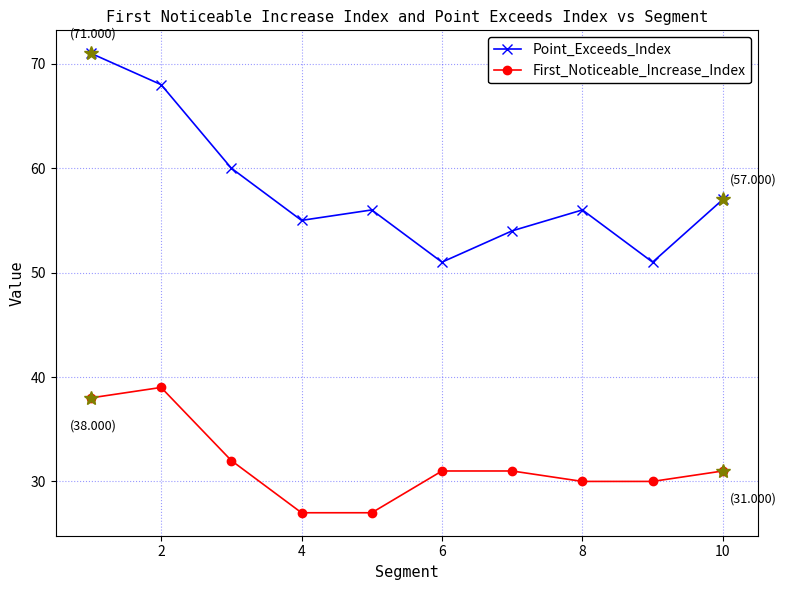

Which series has the largest range (max minus min)?

Point_Exceeds_Index